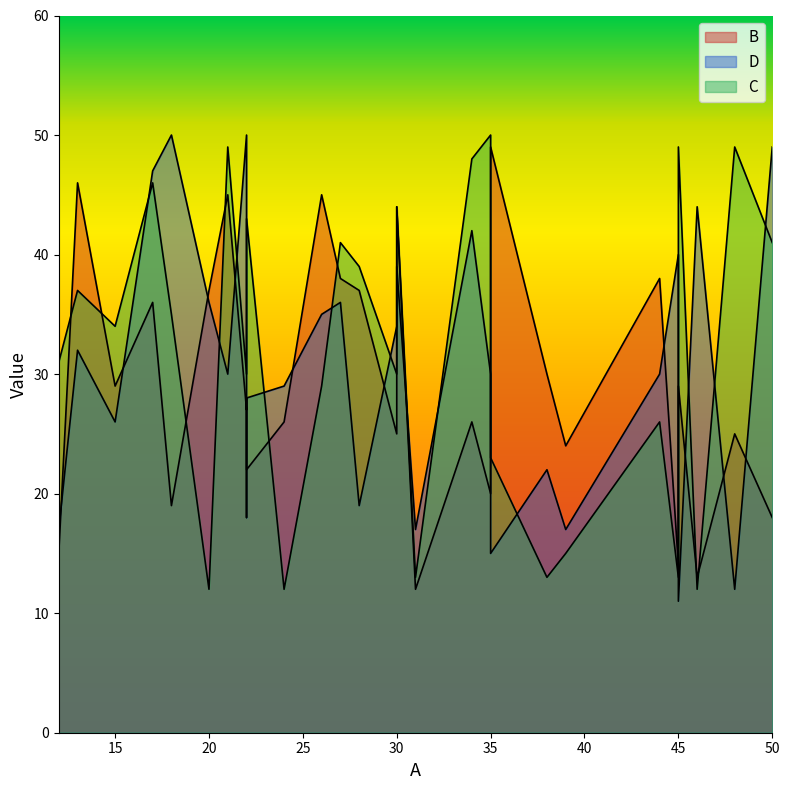

List the series in order of their overall mean, lowest first.

B, D, C